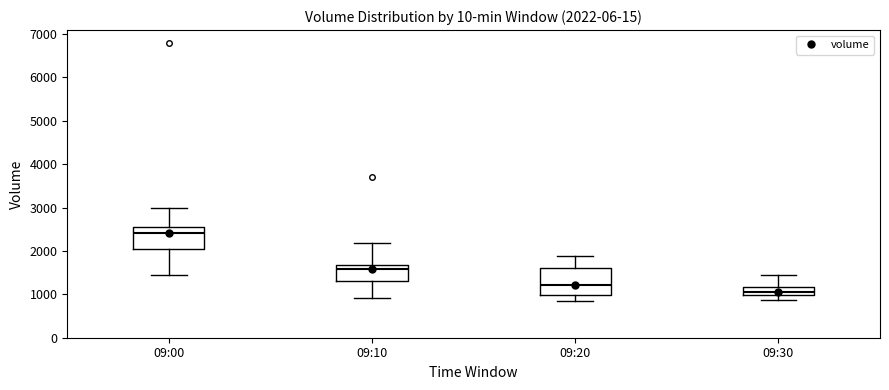

Comparing the boxes themselves (not the whiskers), which one is the tallest?

09:20